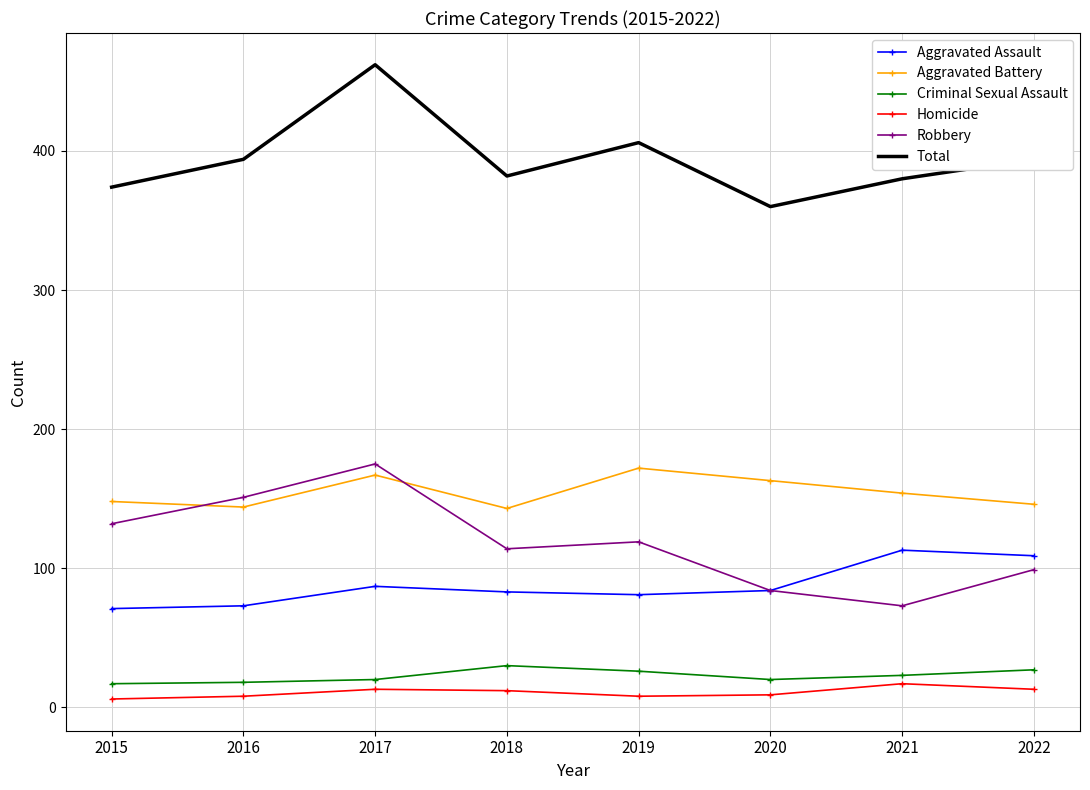

What is the smallest value displayed?

6